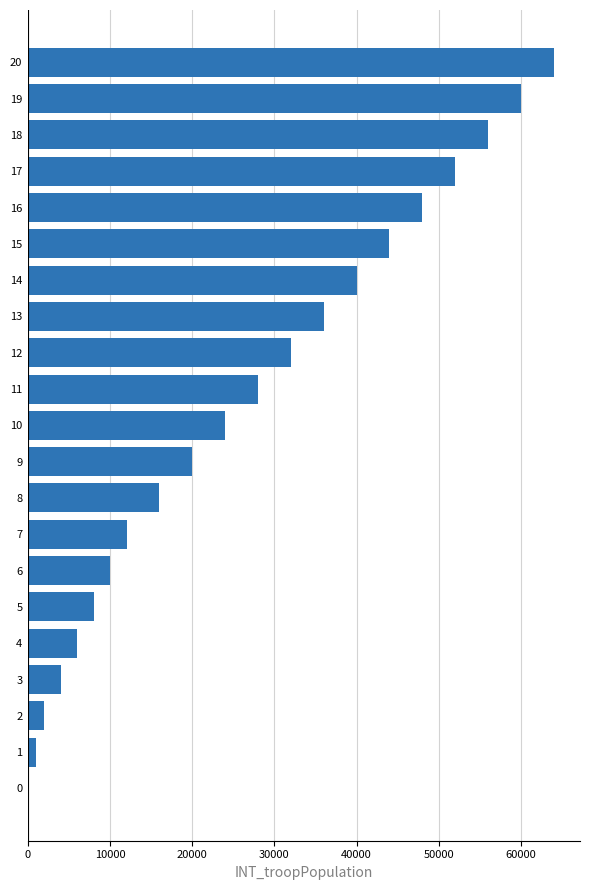

Where is the data nearest to the value 32000?

12